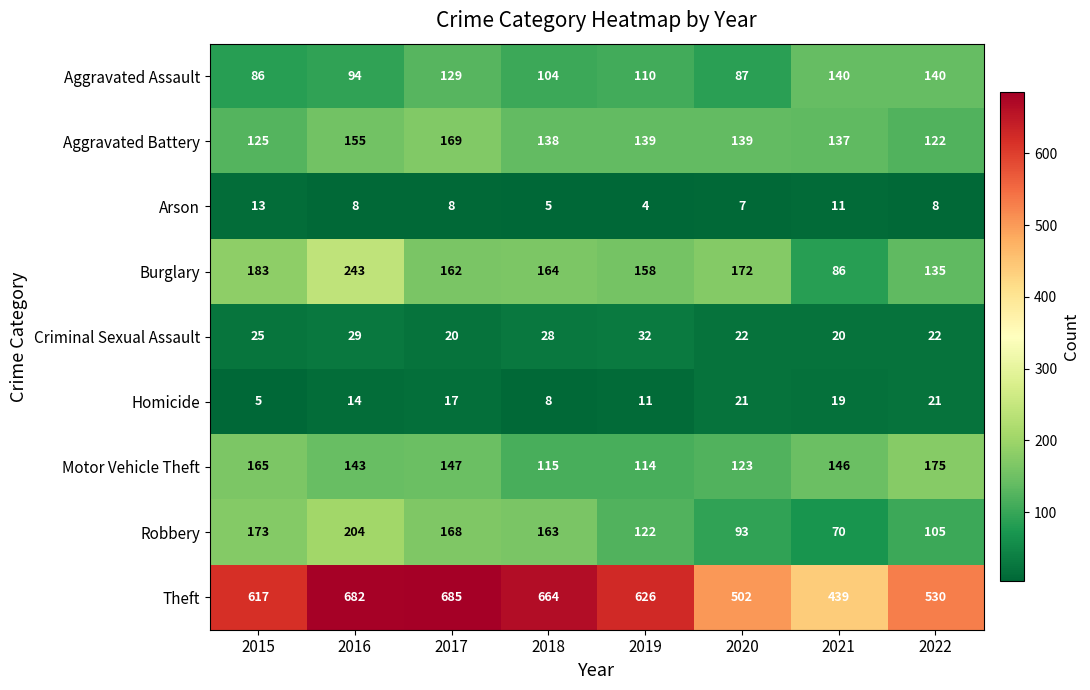

Is it true that Motor Vehicle Theft equals 191 at 2019?

False